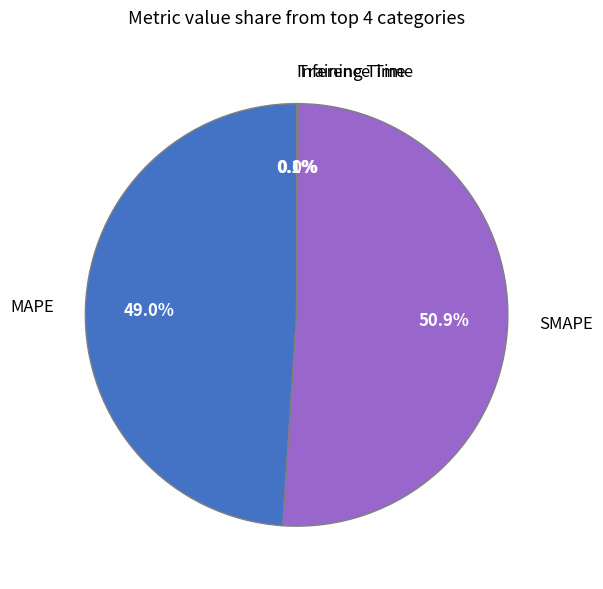

The SMAPE slice represents 58% of the pie. True or false?

False